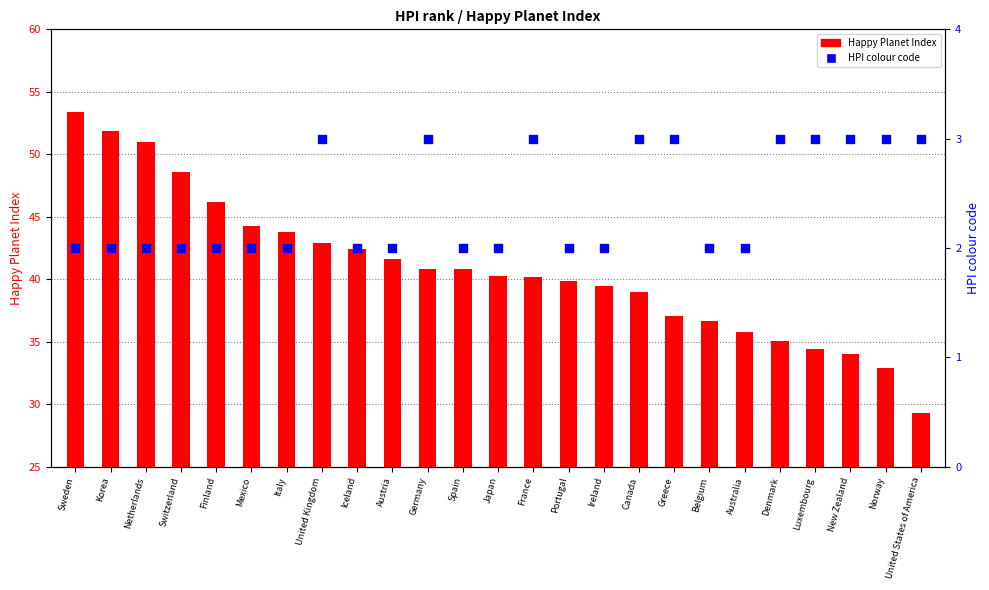

At how many categories does at least one series exceed 29?

25